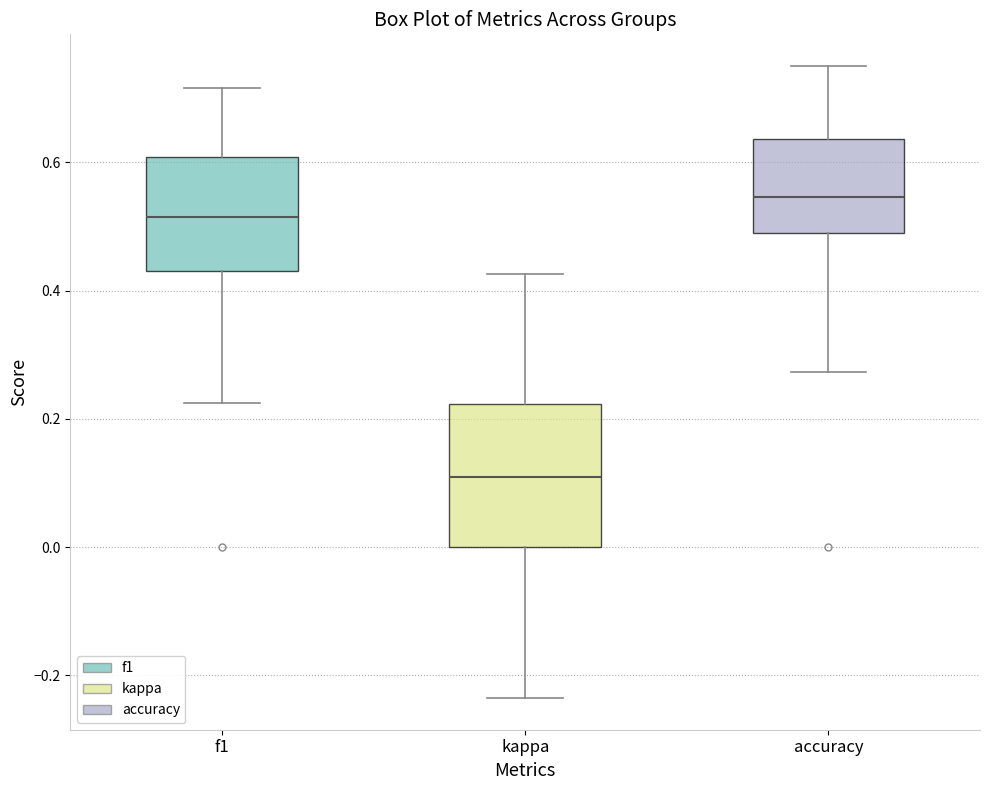

Reading left to right, read every box against the y-axis: the position of its median line, the range the box covers, and the ends of its whiskers. The values are not printed on the chart, so give them approximately, as read against the axis.

f1: median 0.52, box 0.42 to 0.60, whiskers 0.22 to 0.72
kappa: median 0.10, box 0.00 to 0.22, whiskers -0.24 to 0.42
accuracy: median 0.54, box 0.48 to 0.64, whiskers 0.28 to 0.76